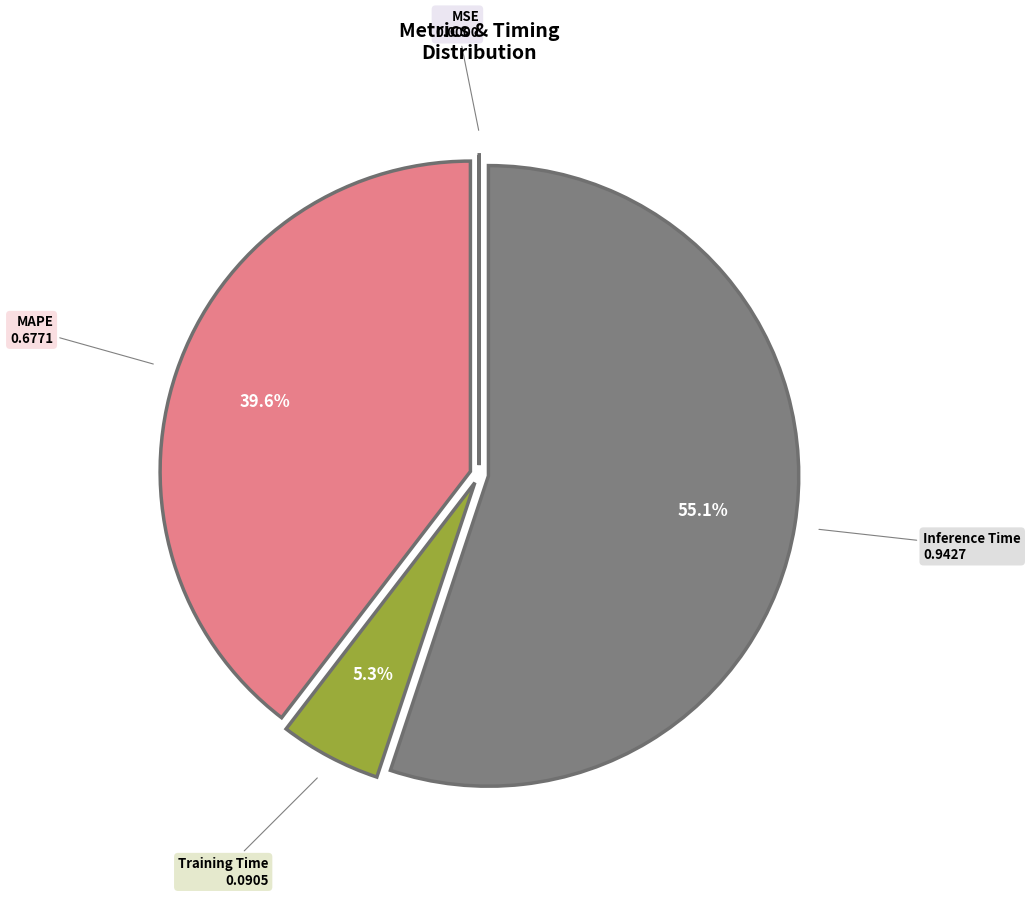

Is there a majority slice in this chart?

Yes